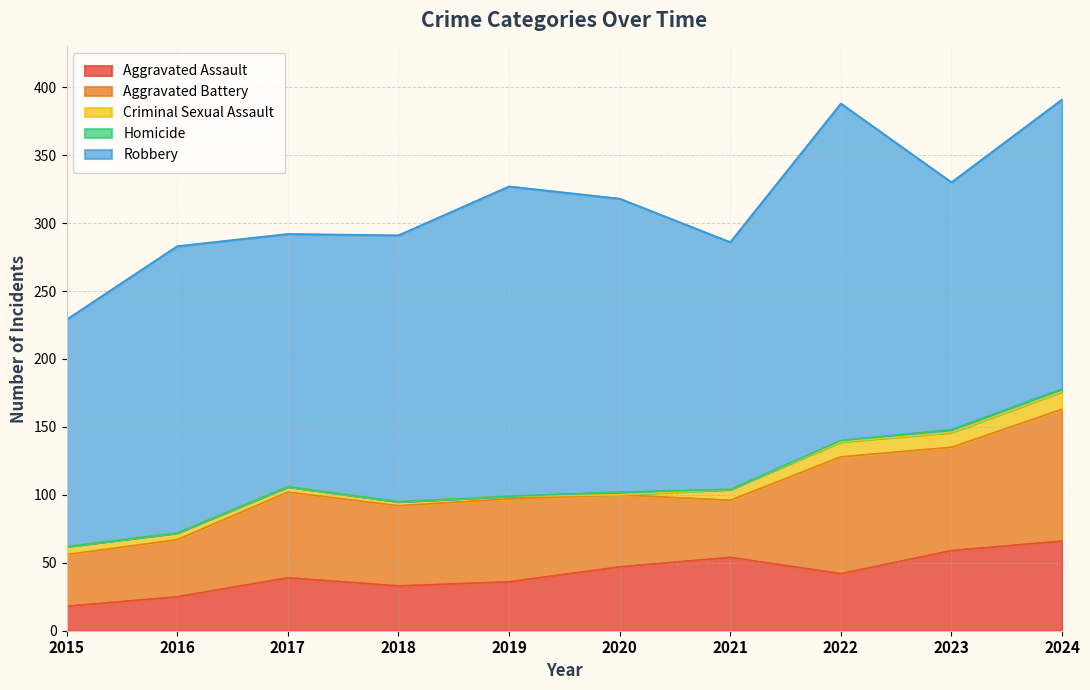

Reading right to left, extract all data points from this chart.

Aggravated Assault: 66	59	42	54	47	36	33	39	25	18
Aggravated Battery: 97	76	86	42	53	61	59	63	42	38
Criminal Sexual Assault: 13	11	11	8	0	2	3	4	5	6
Homicide: 2	2	1	0	2	0	0	0	0	0
Robbery: 213	182	248	182	216	228	196	186	211	167